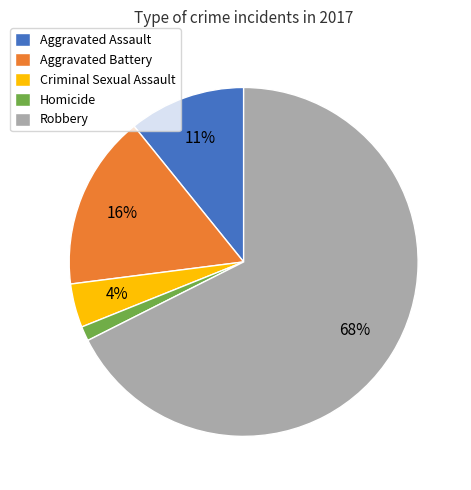

Rank the categories by value from lowest to highest.

Homicide, Criminal Sexual Assault, Aggravated Assault, Aggravated Battery, Robbery